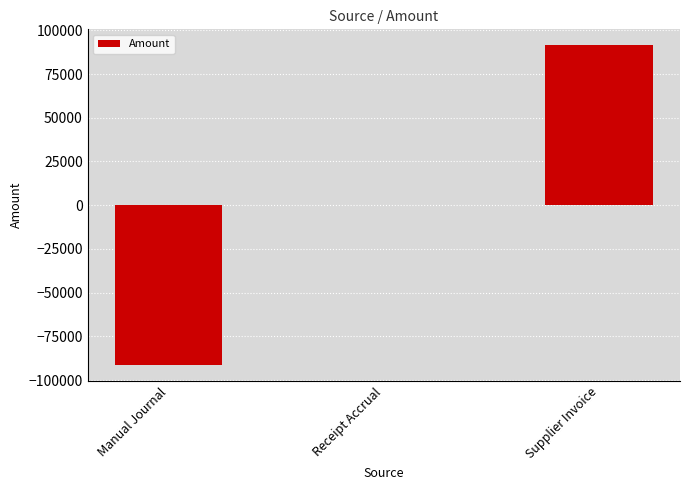

Are the bars horizontal?

No